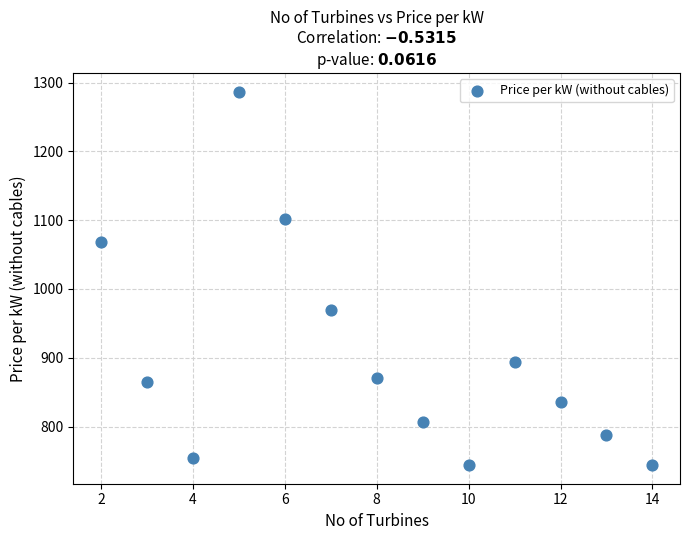

What Y value in the scatter plot is closest to 1015?

969